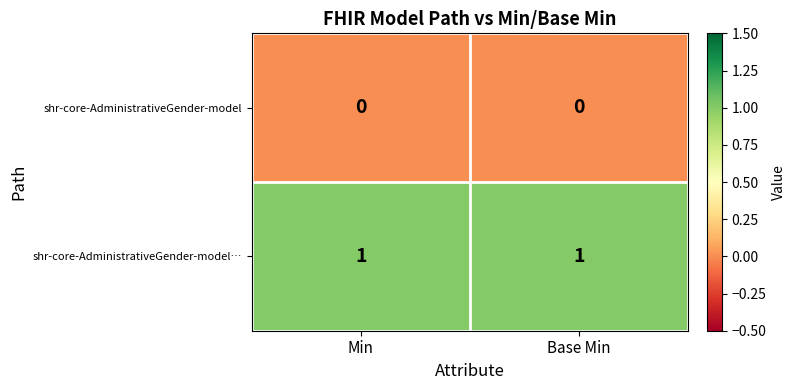

Which series has the largest total across all categories?

shr-core-AdministrativeGender-model…